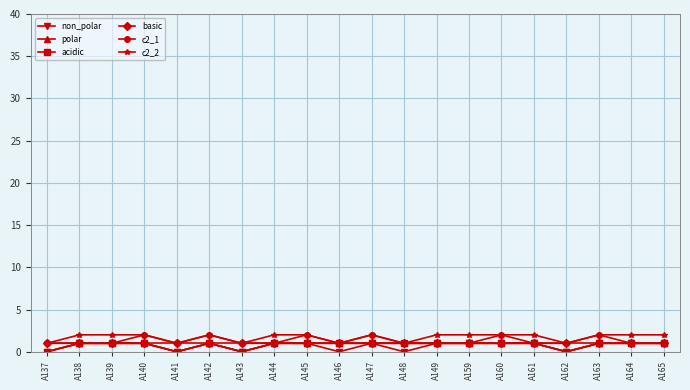

Does the chart have visible grid lines?

Yes